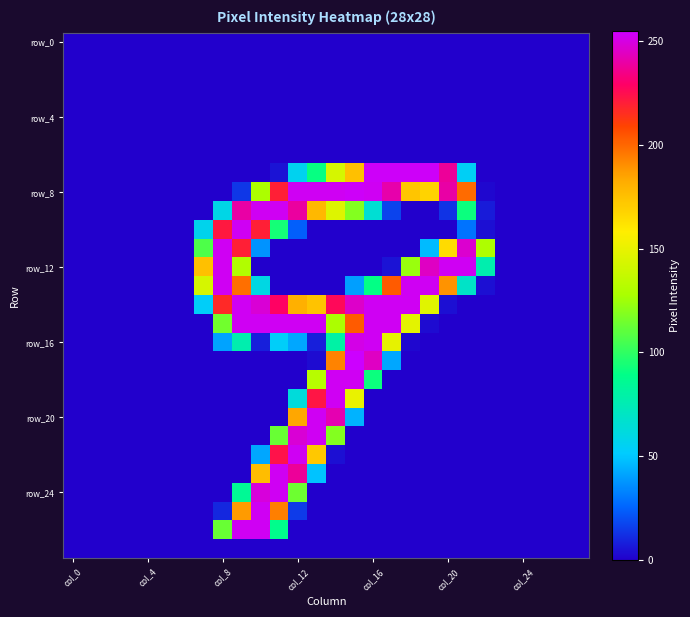

At which category is the sum across all series the highest?

11